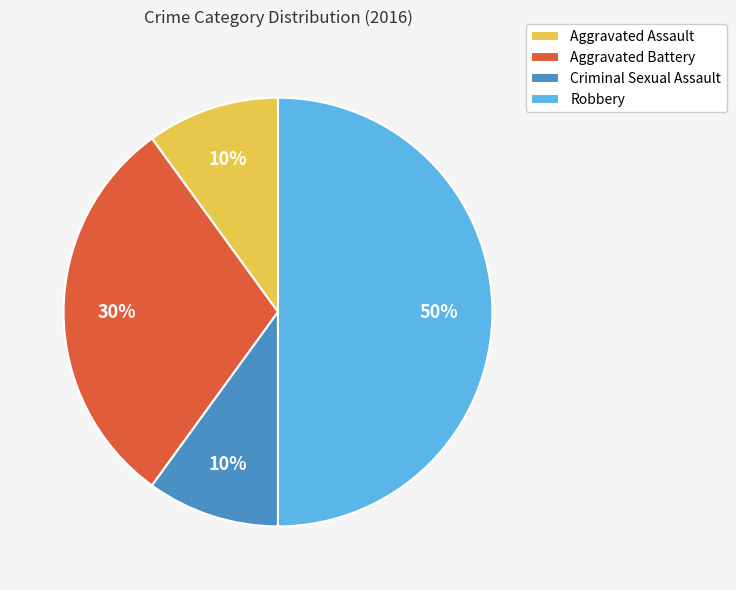

Does Criminal Sexual Assault account for over 50% of the chart?

No